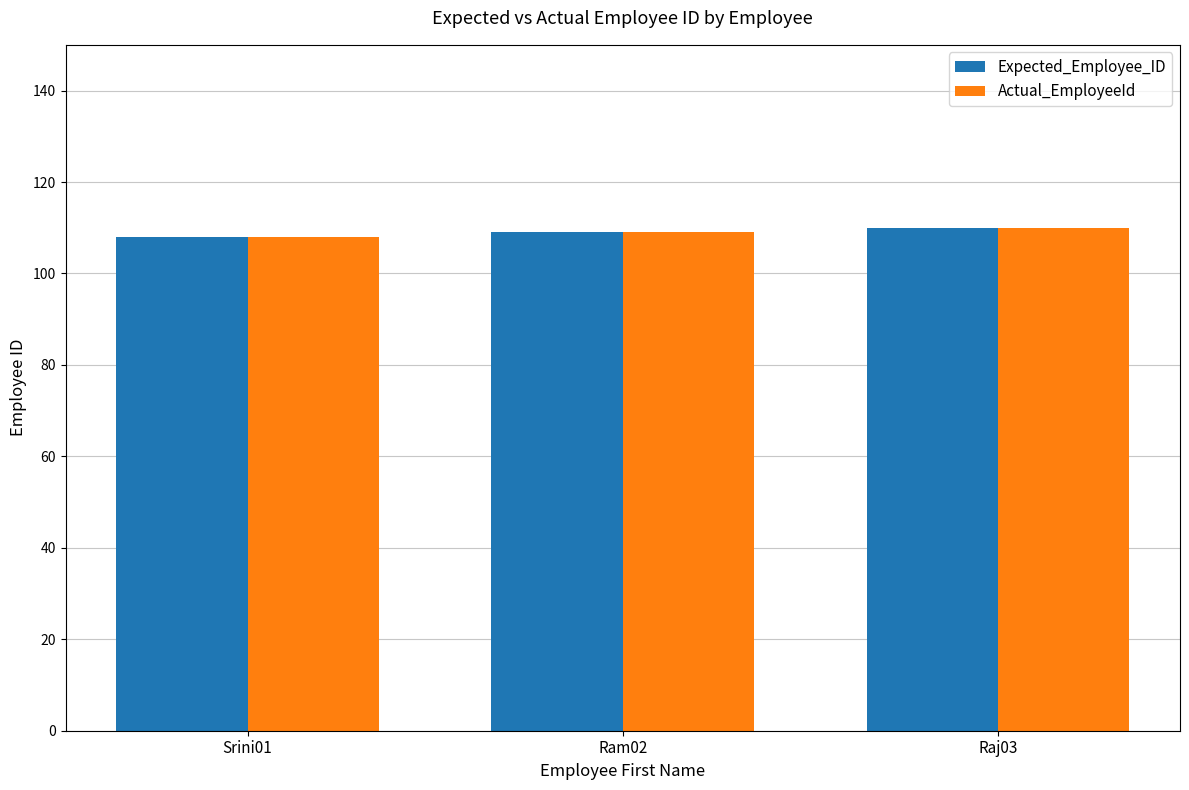

Is it true that Actual_EmployeeId equals 109 at Ram02?

True